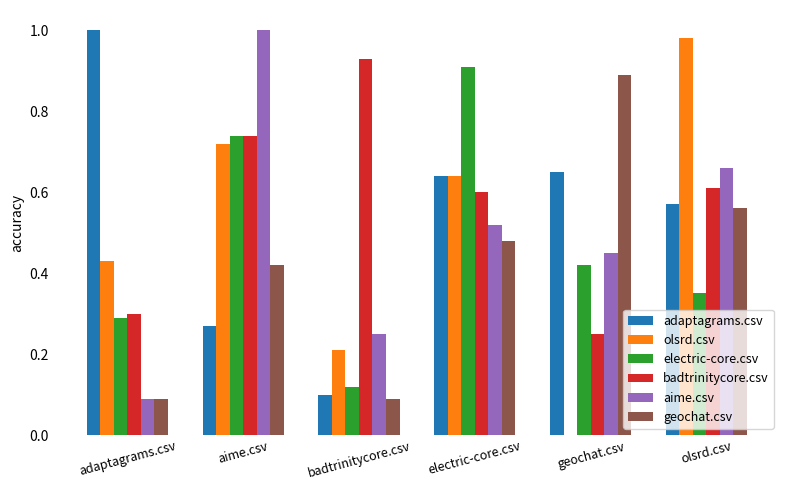

Is the value of electric-core.csv at geochat.csv greater than the value of badtrinitycore.csv at electric-core.csv?

No